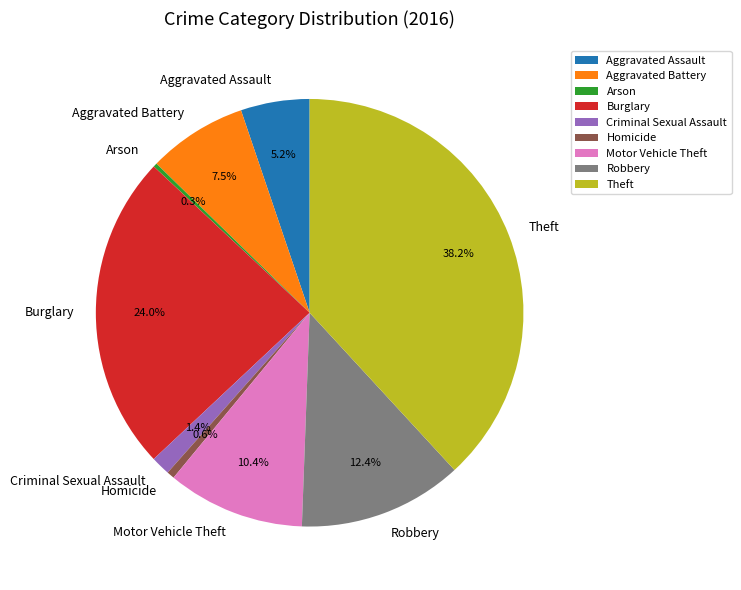

Is it true that Aggravated Assault is 11% of the pie?

False